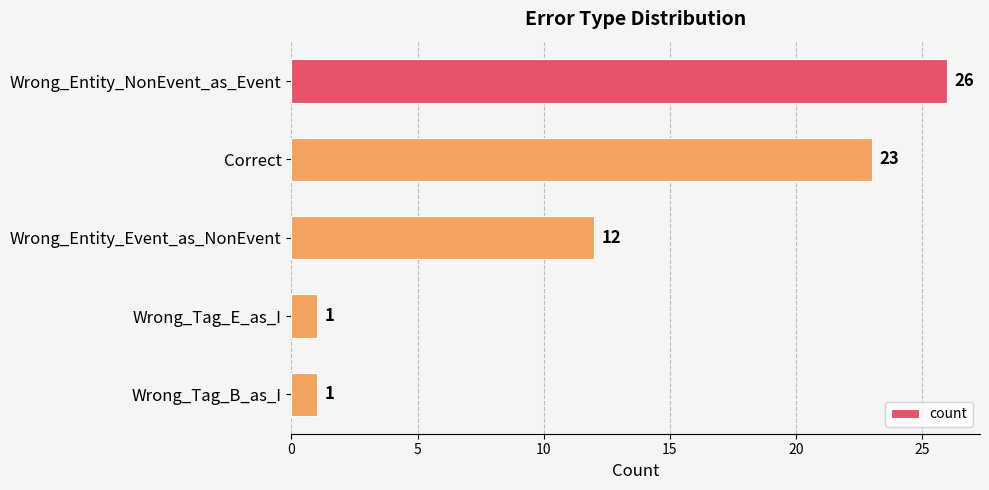

At which label is the value closest to 13?

Wrong_Entity_Event_as_NonEvent